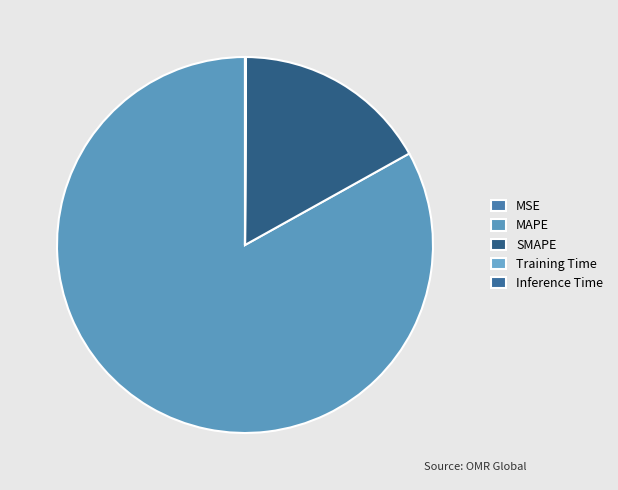

What percentage is the MAPE slice, to the nearest percent?

83%